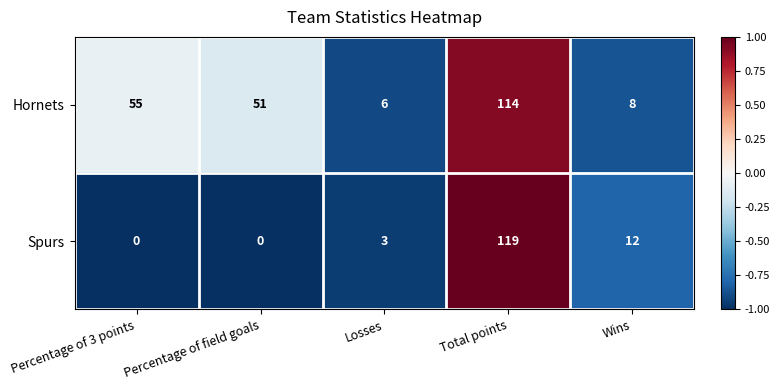

What is the difference between the highest and lowest values at Percentage of field goals?

51